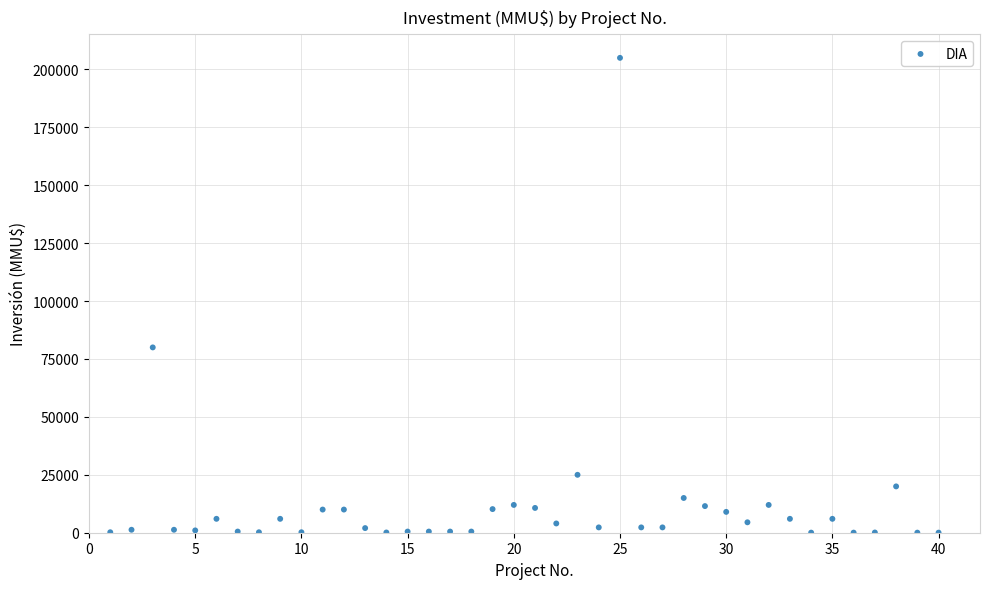

What is the range of Y values (max minus min)?

204963